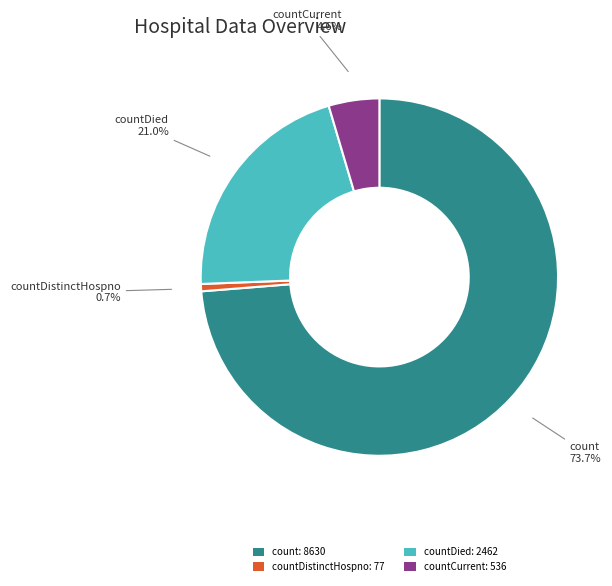

How many slices are in this pie chart?

4